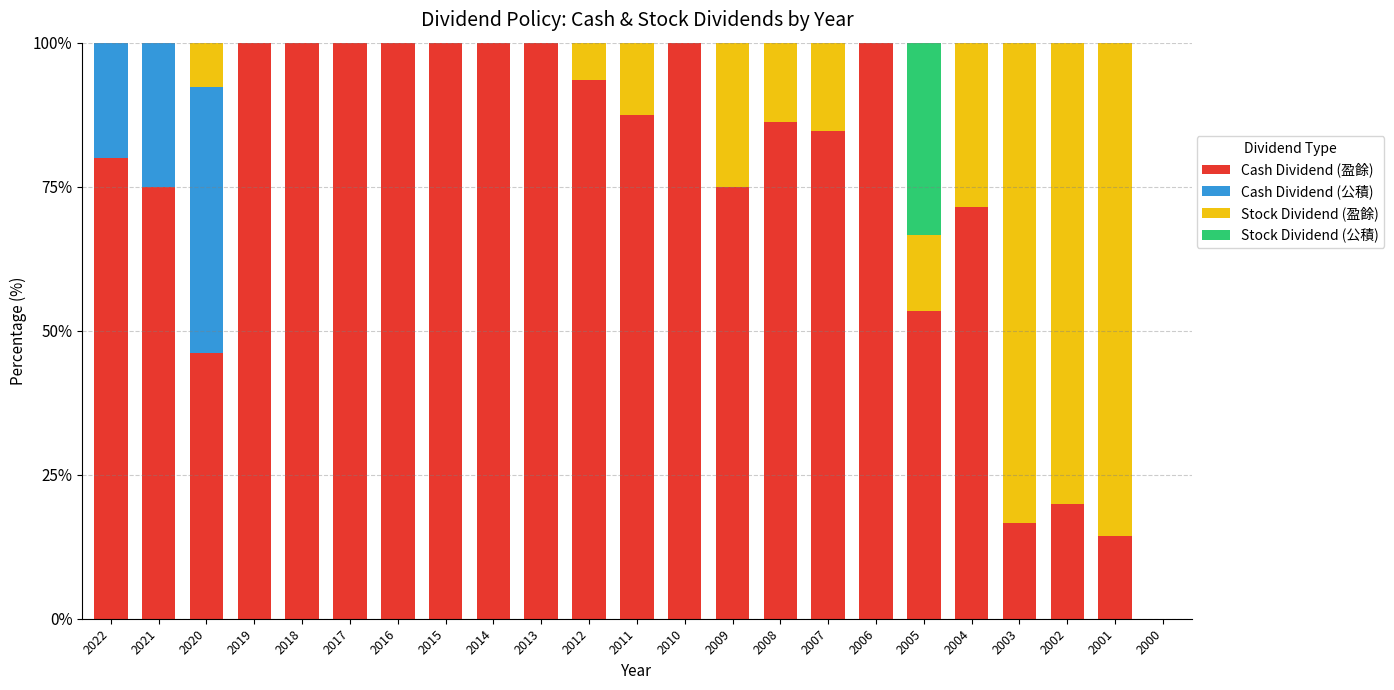

What is the total value across all series at 2014?

100.0